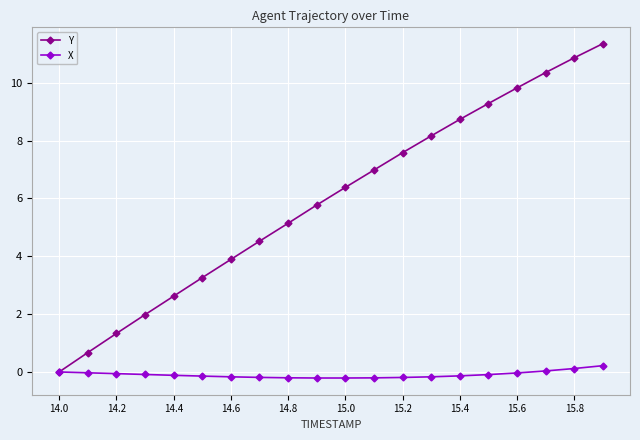

Rank the series by their maximum value, from highest to lowest.

Y, X